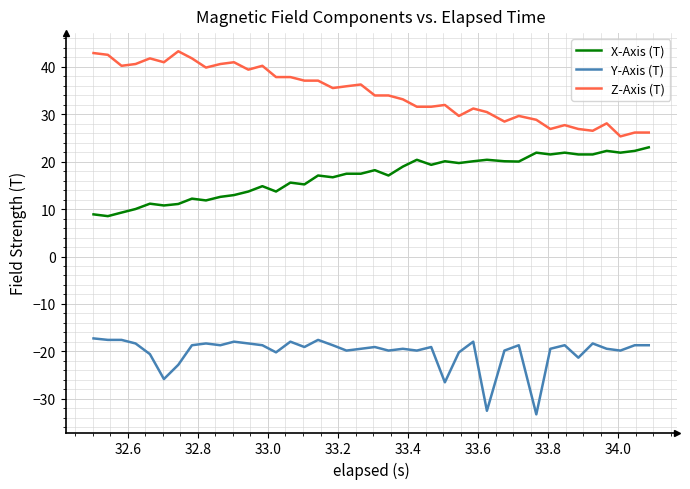

List the series in order of their peak value, highest first.

Z-Axis (T), X-Axis (T), Y-Axis (T)